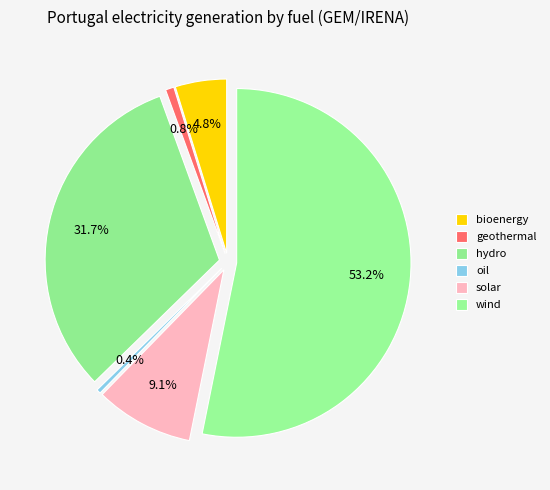

To the nearest percent, what portion does solar represent?

9%